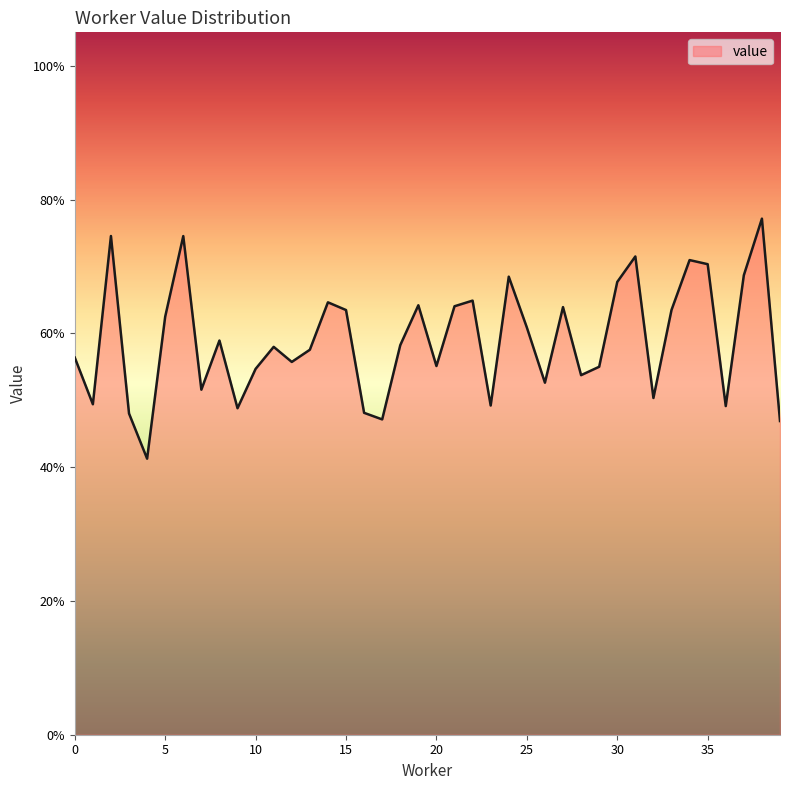

Does the chart display data point markers on the line(s)?

No